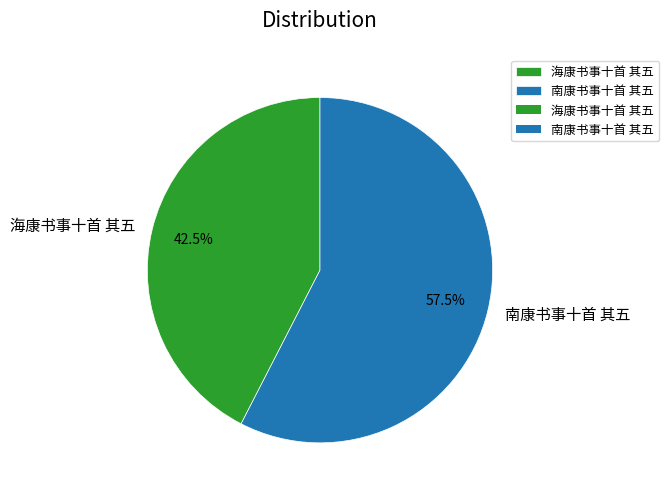

To the nearest percent, what is the combined percentage of 海康书事十首 其五 and 南康书事十首 其五?

100%